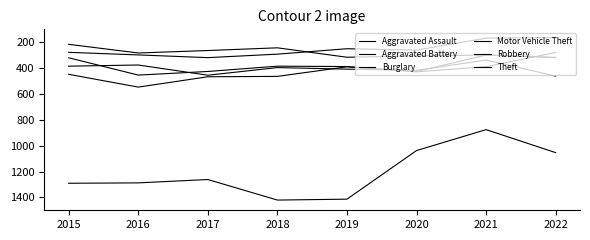

How many lines are shown in the chart?

6